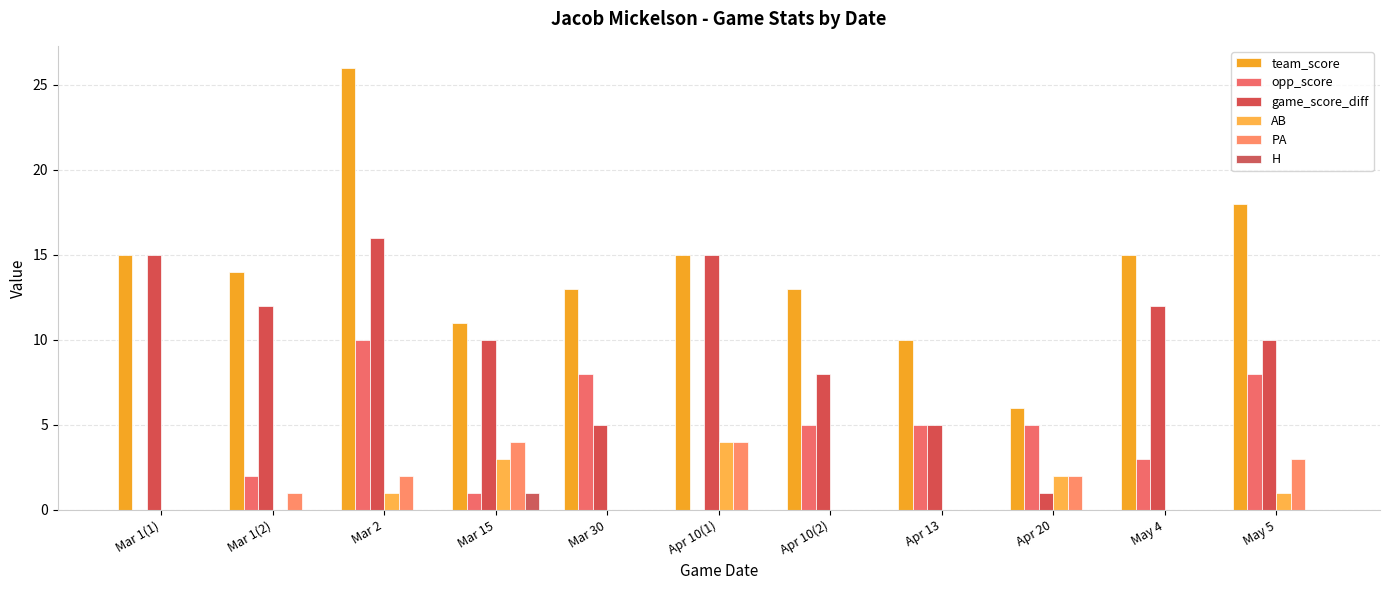

Is the value of AB at Apr 10(2) greater than the value of opp_score at Mar 30?

No